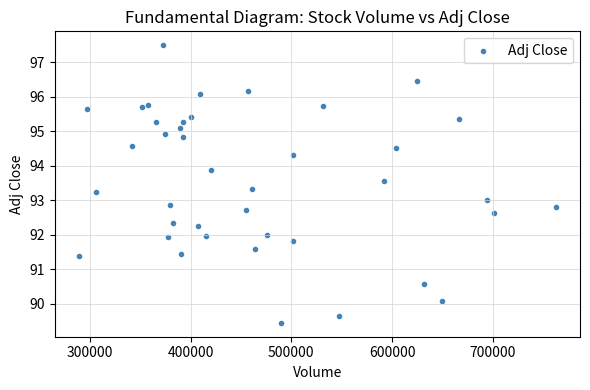

What is the range of X values (max minus min)?

473700.0